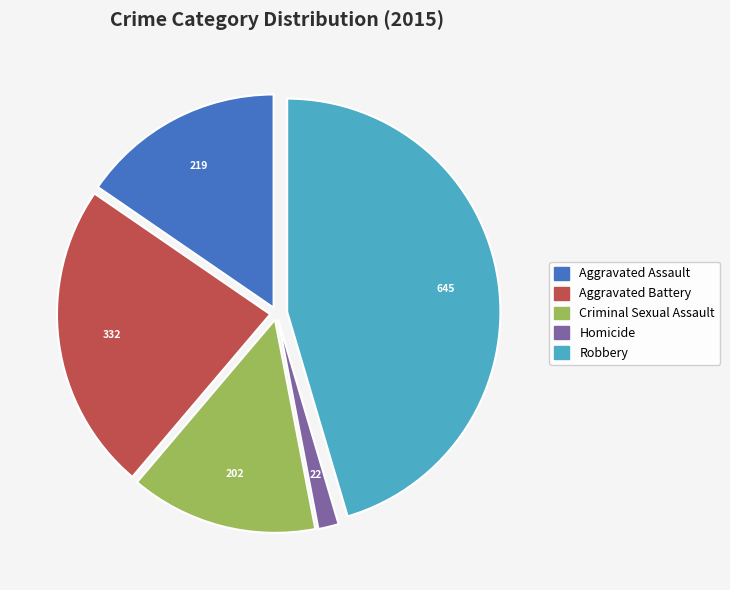

The Aggravated Assault slice represents 15% of the pie. True or false?

True